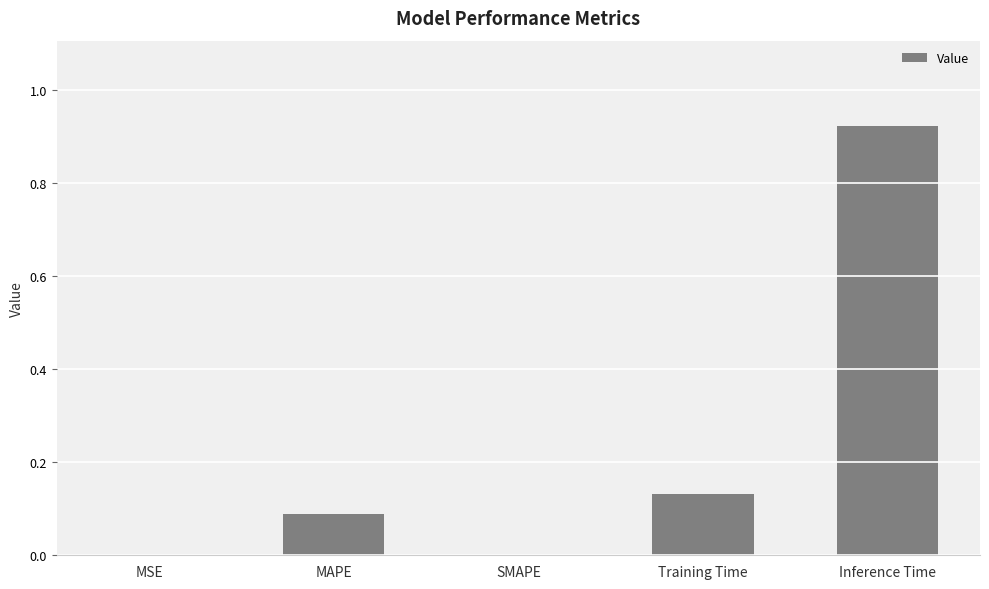

What is the change in value from SMAPE to Training Time?

+0.1